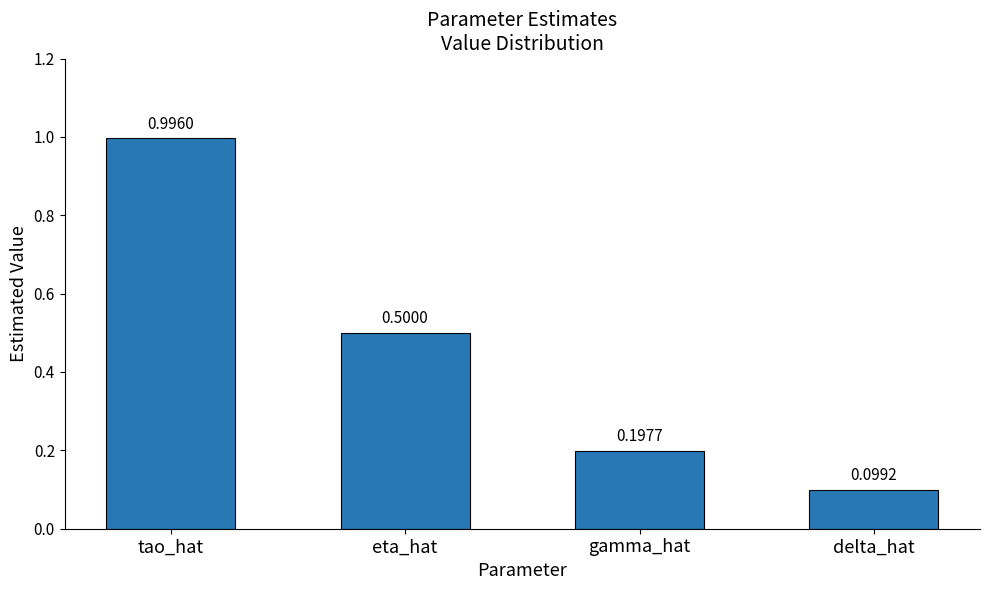

True or false: the data shows 0.9 at eta_hat.

False